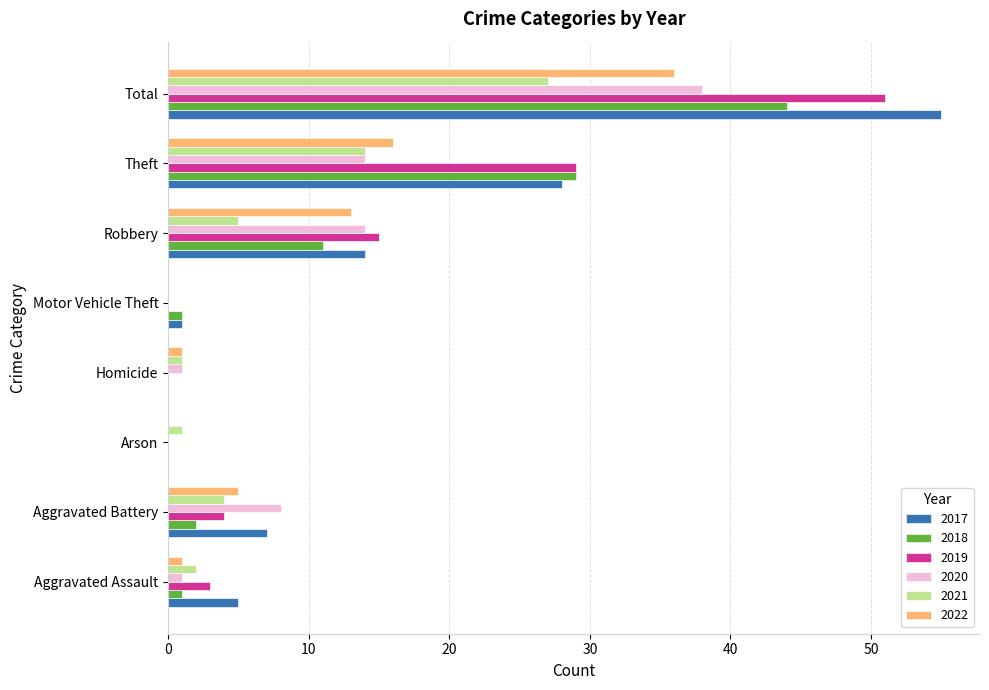

How many distinct data groups are displayed?

6